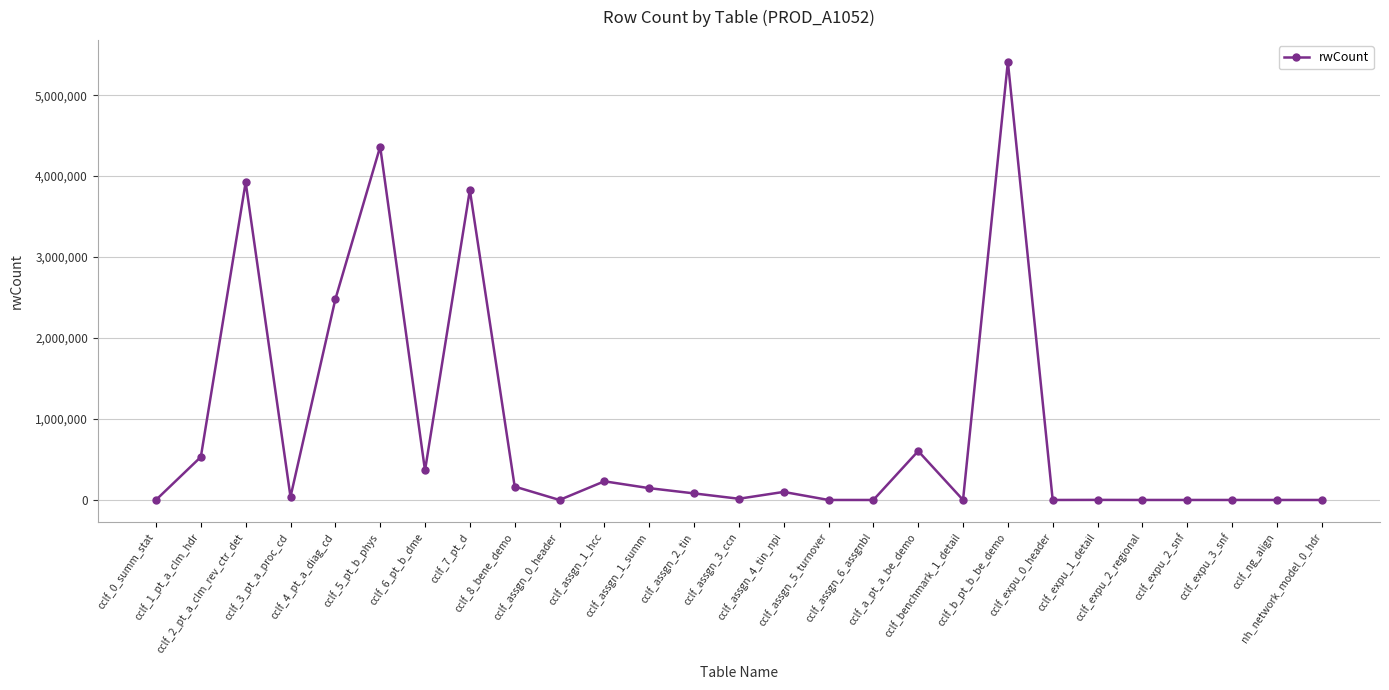

What is the value of the 6th point from the left?

4363978